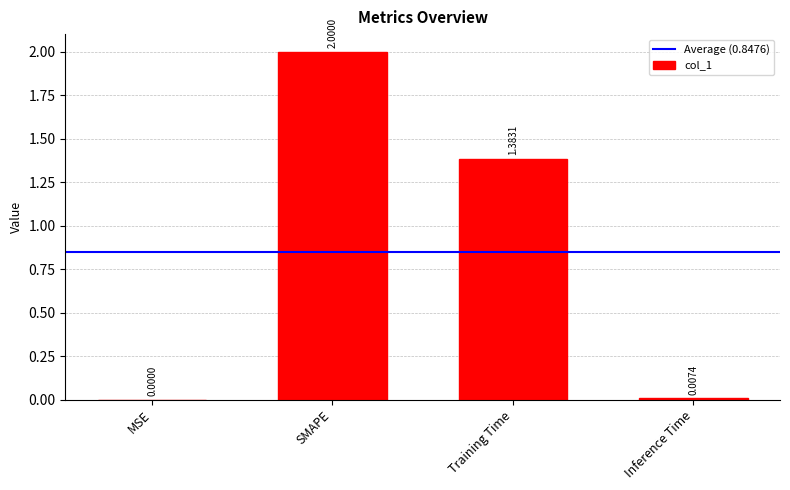

What is the sum of the values at SMAPE and MSE?

2.0